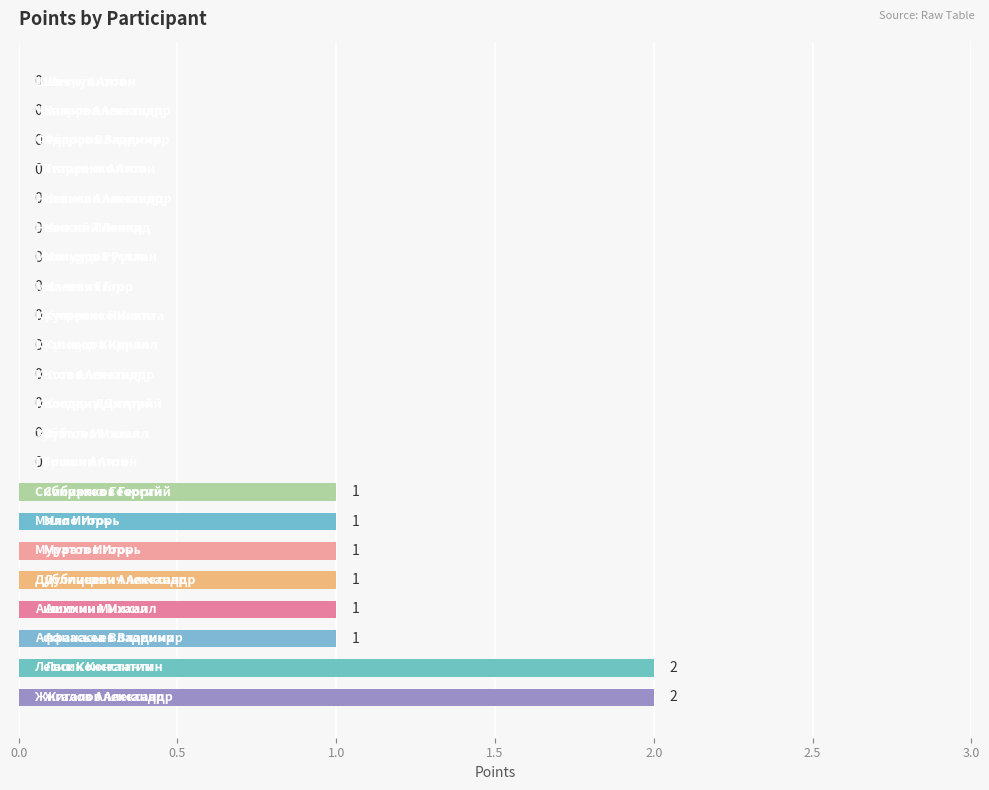

What is the sum of all values?

10